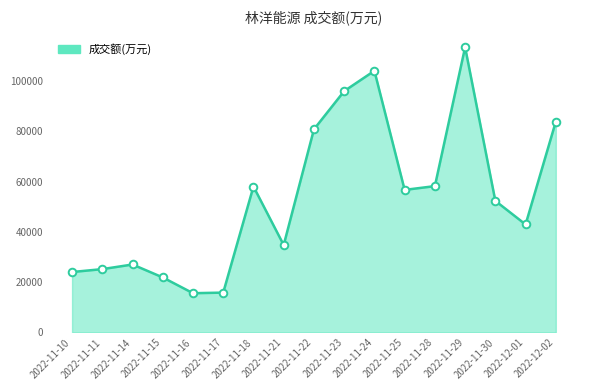

What is the change in value from 2022-11-21 to 2022-11-29?

+78672